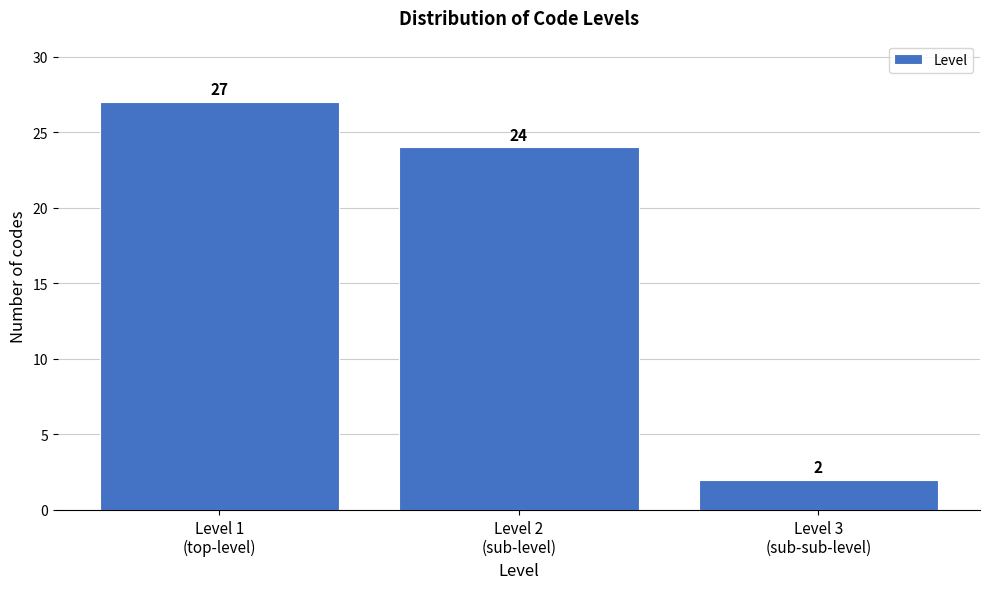

Reading right to left, extract all data points from this chart.

2	24	27